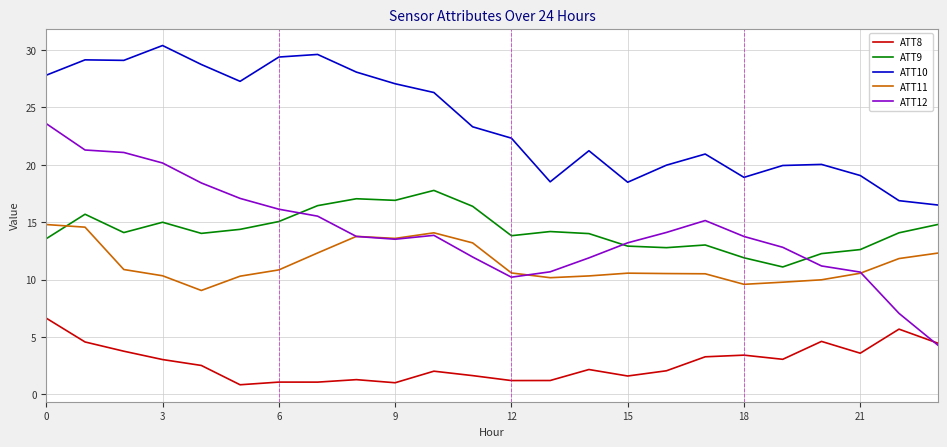

Which series has the largest range (max minus min)?

ATT12